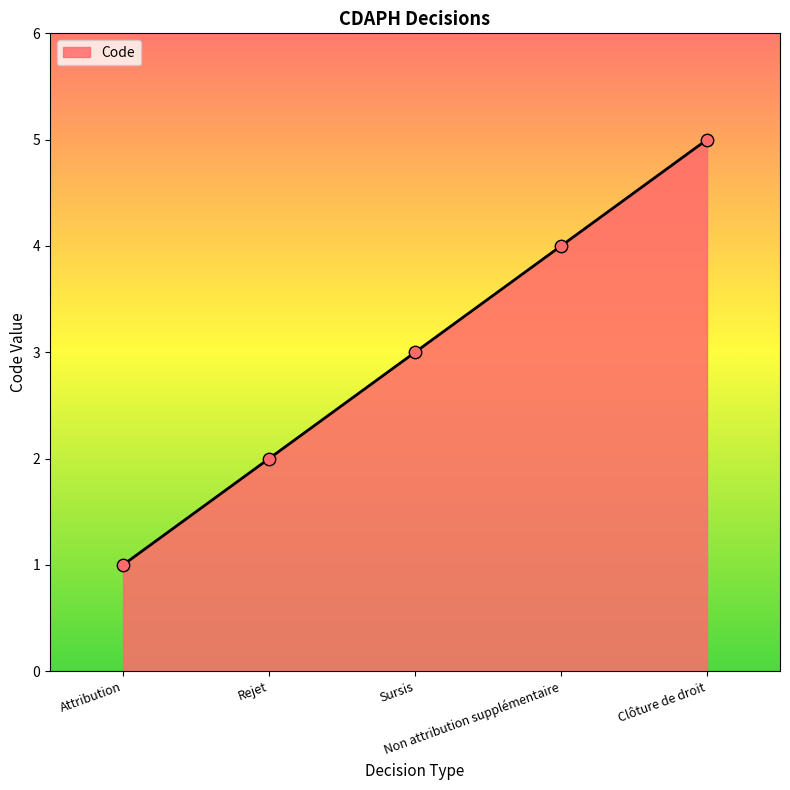

Approximately how many times larger is the value at Rejet compared to Non attribution supplémentaire?

0.5